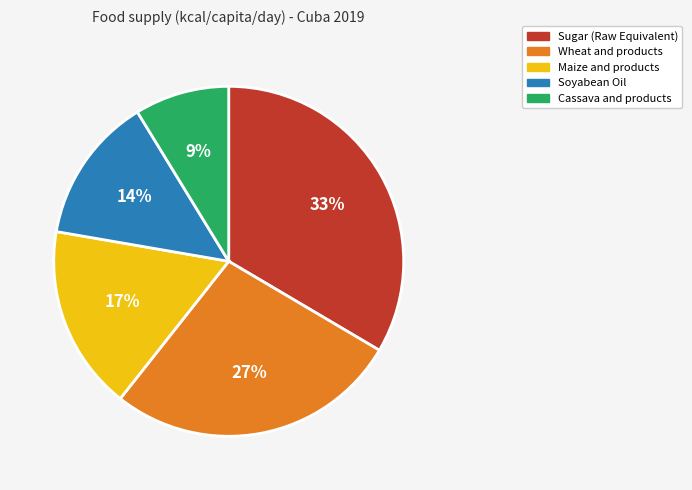

To the nearest percent, what is the difference between the Maize and products and Wheat and products slice percentages?

10%